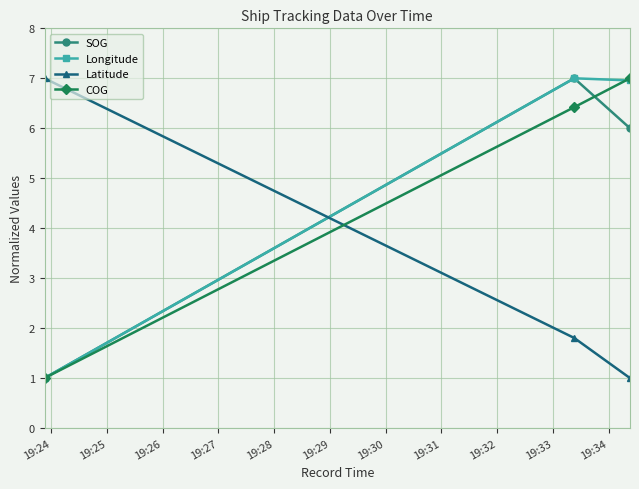

At how many categories does at least one series exceed 2?

3